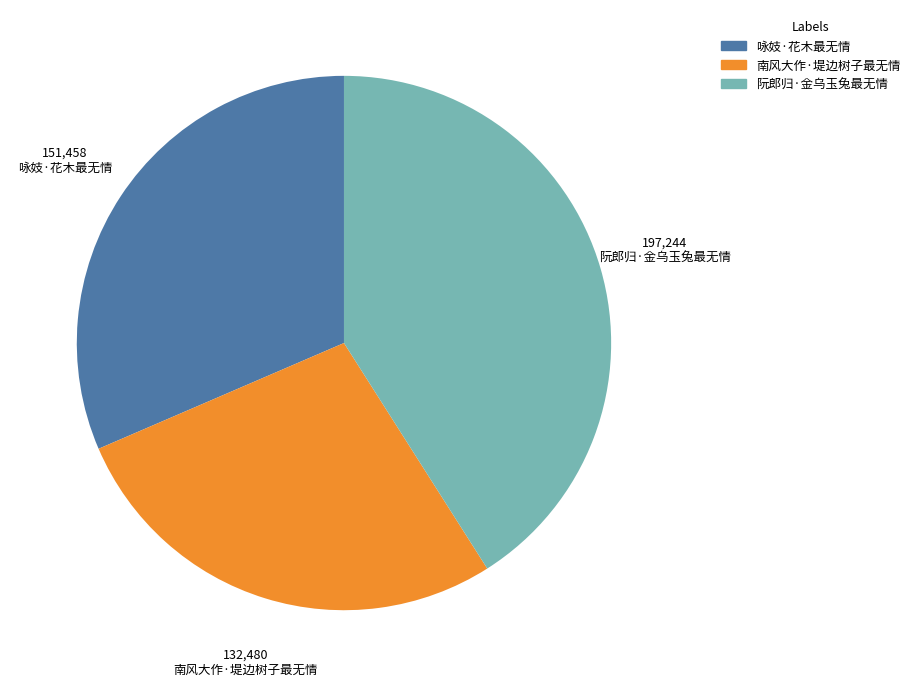

Does any single category account for the majority?

No